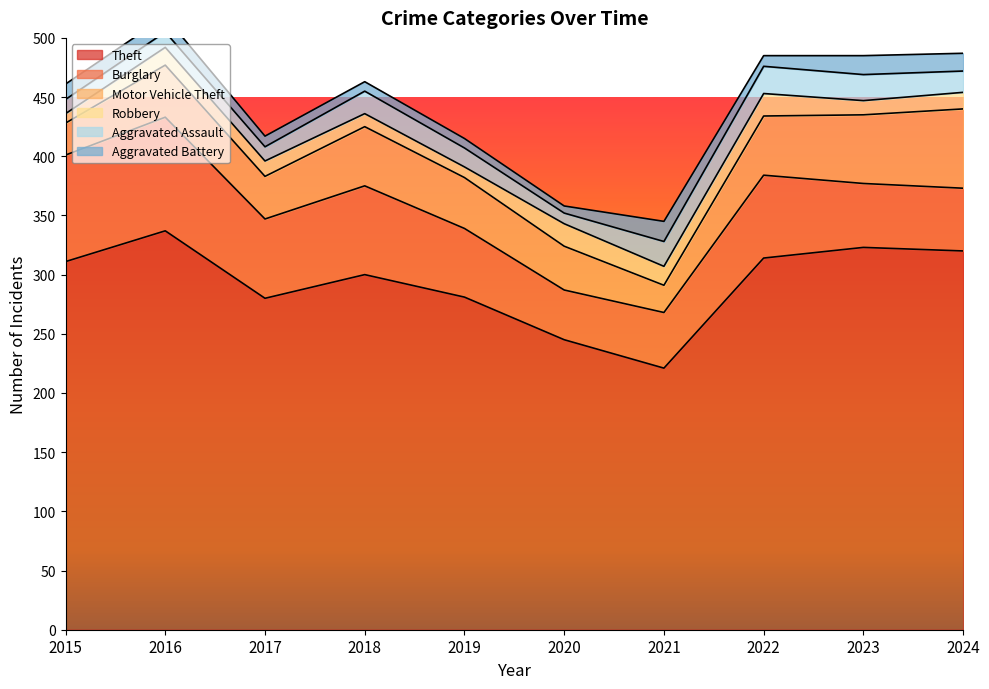

Is it true that Robbery equals 8 at 2015?

True